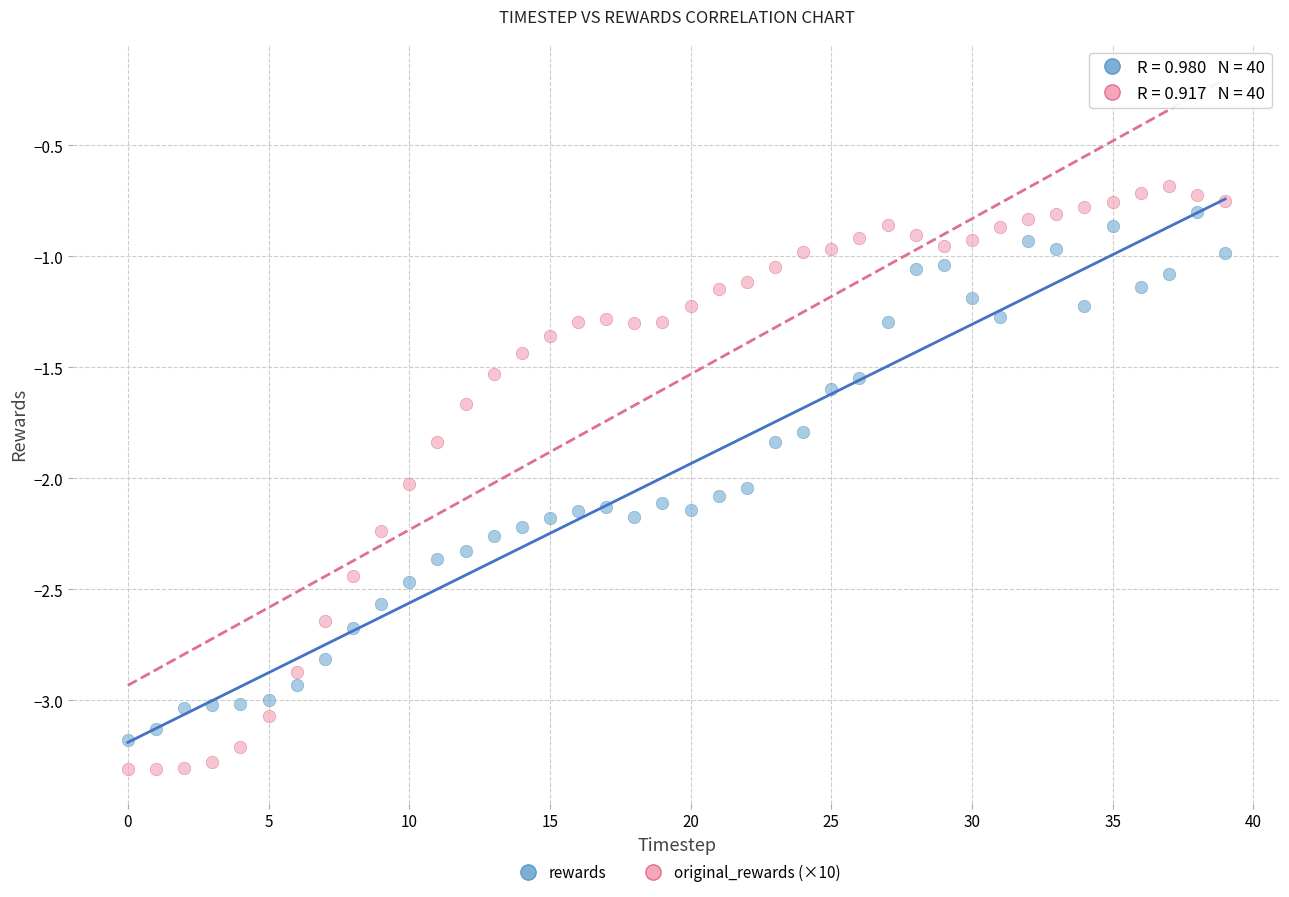

Which series has the largest Y range (max minus min)?

original_rewards (×10)